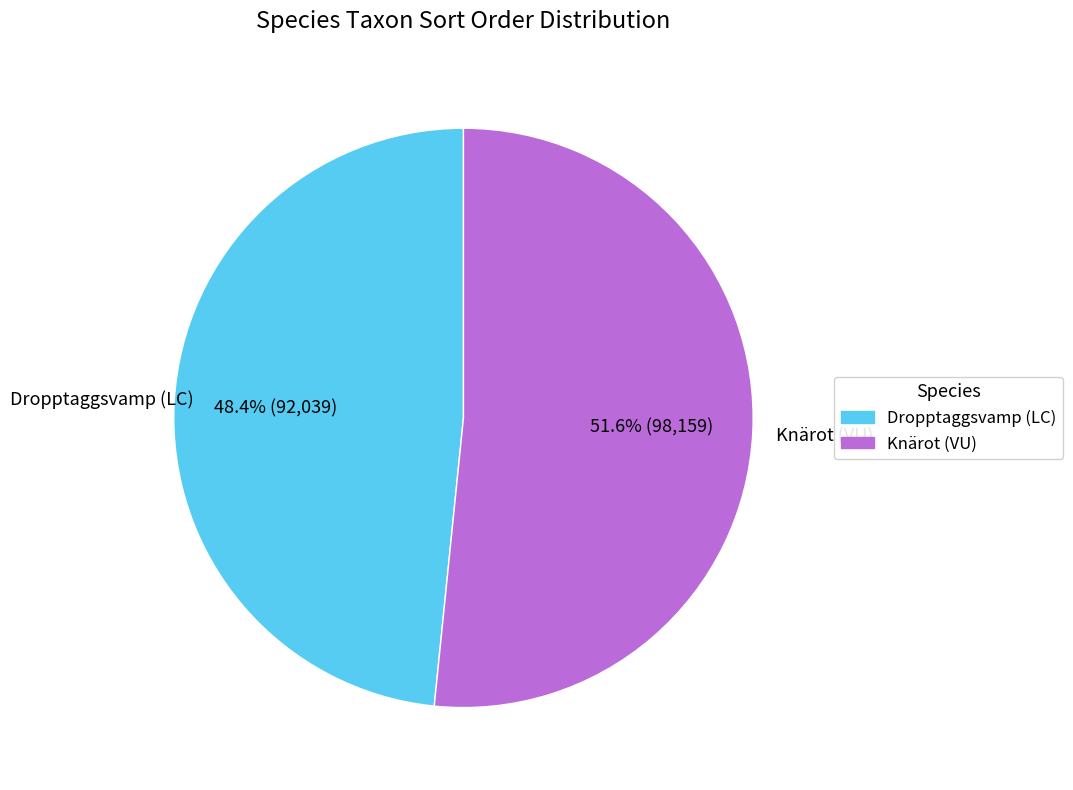

Which has a higher value, Dropptaggsvamp (LC) or Knärot (VU)?

Knärot (VU)